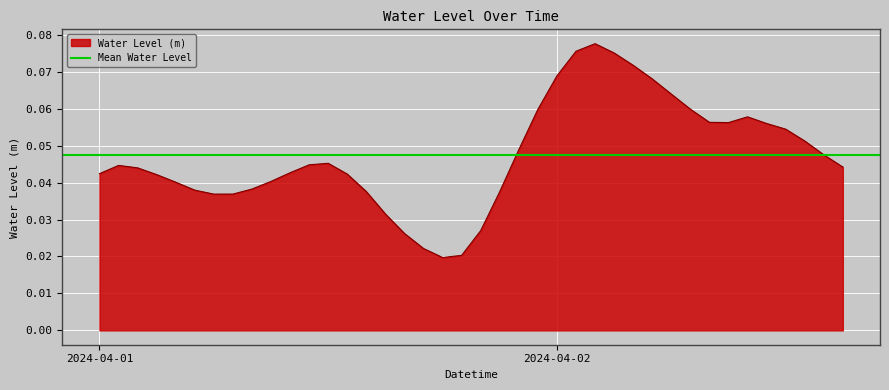

What is the greatest value displayed?

0.1